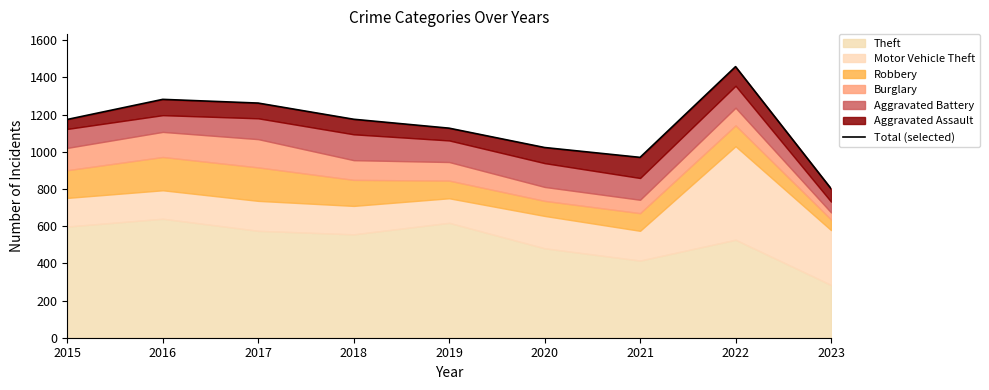

List the labels in order of value, largest first.

2022, 2016, 2017, 2018, 2015, 2019, 2020, 2021, 2023